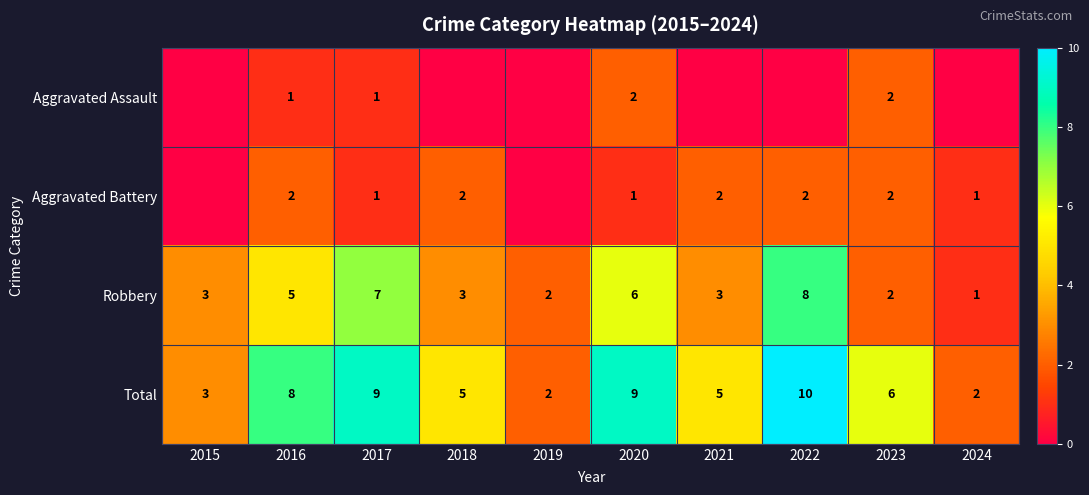

What is the difference between the second highest and minimum values in the Total series?

7